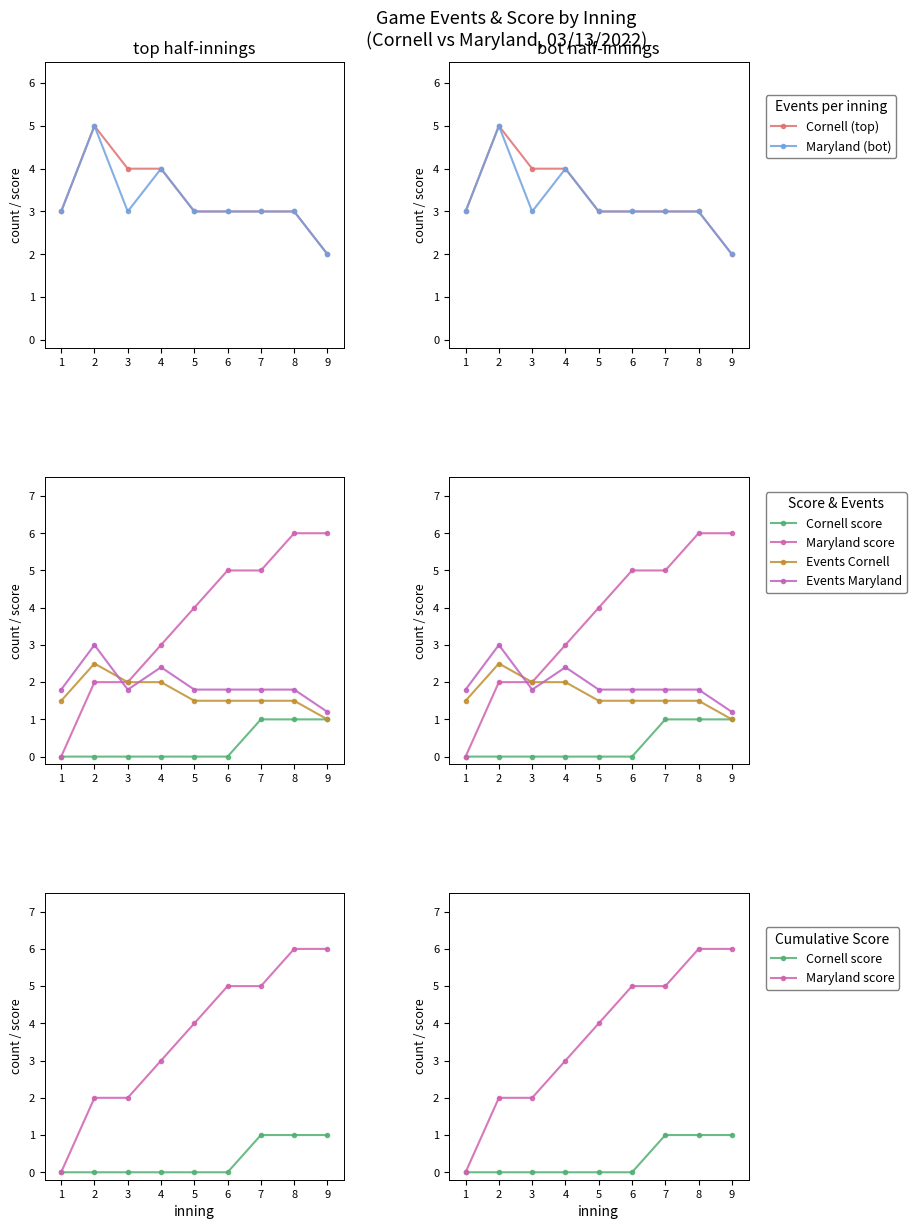

Reading left to right, transcribe all the data shown in this chart.

Cornell (top): 1=3.0	2=5.0	3=4.0	4=4.0	5=3.0	6=3.0	7=3.0	8=3.0	9=2.0
Maryland (bot): 1=3.0	2=5.0	3=3.0	4=4.0	5=3.0	6=3.0	7=3.0	8=3.0	9=2.0
Cornell score: 1=0.0	2=0.0	3=0.0	4=0.0	5=0.0	6=0.0	7=1.0	8=1.0	9=1.0
Maryland score: 1=0.0	2=2.0	3=2.0	4=3.0	5=4.0	6=5.0	7=5.0	8=6.0	9=6.0
Events Cornell: 1=1.5	2=2.5	3=2.0	4=2.0	5=1.5	6=1.5	7=1.5	8=1.5	9=1.0
Events Maryland: 1=1.8	2=3.0	3=1.8	4=2.4	5=1.8	6=1.8	7=1.8	8=1.8	9=1.2